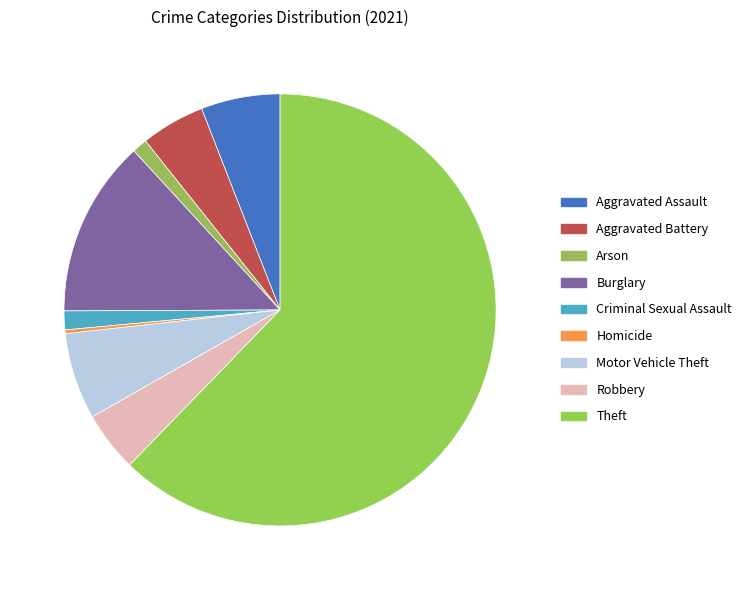

Do Aggravated Battery and Motor Vehicle Theft together represent more than half of the pie?

No